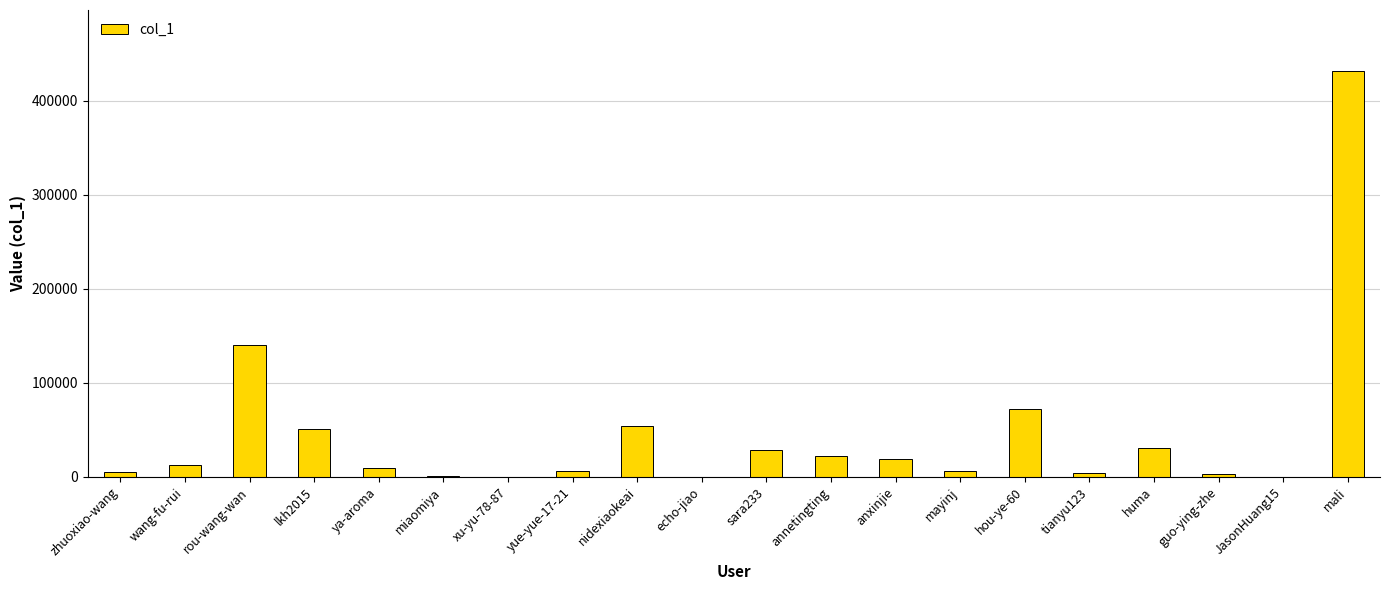

What is the maximum value shown in the chart?

432023